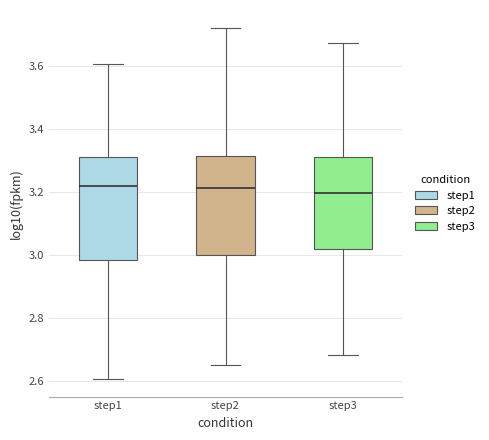

Reading left to right, read every box against the y-axis: the position of its median line, the range the box covers, and the ends of its whiskers. The values are not printed on the chart, so give them approximately, as read against the axis.

step1: median 3.22, box 2.98 to 3.32, whiskers 2.60 to 3.60
step2: median 3.22, box 3.00 to 3.32, whiskers 2.66 to 3.72
step3: median 3.20, box 3.02 to 3.32, whiskers 2.68 to 3.68